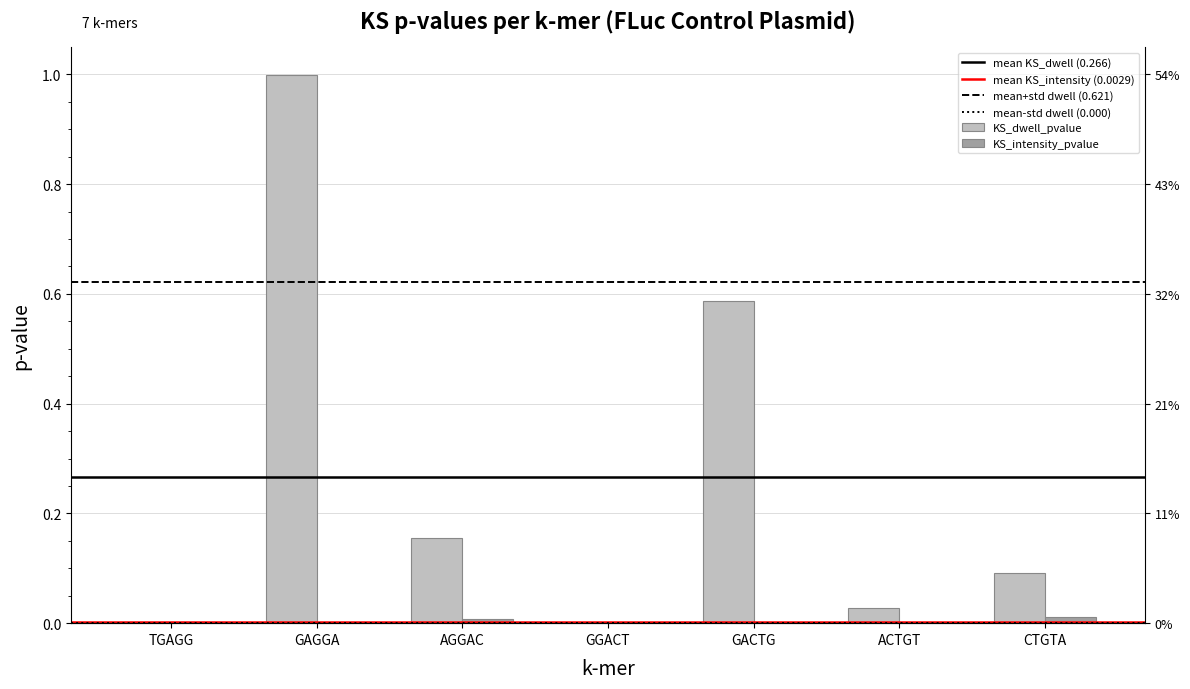

Reading left to right, what are all the values shown in this chart?

KS_dwell_pvalue: 0.0	1.0	0.2	0.0	0.6	0.0	0.1
KS_intensity_pvalue: 0.0	0.0	0.0	0.0	0.0	0.0	0.0